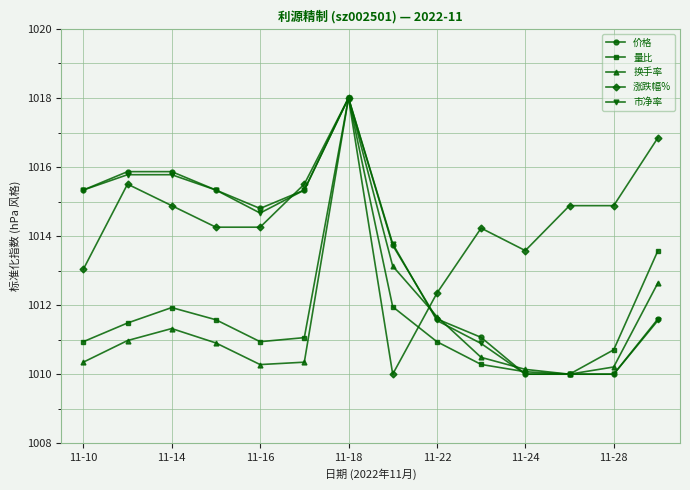

After their last crossing, which series has the higher values: 涨跌幅% or 换手率?

涨跌幅%